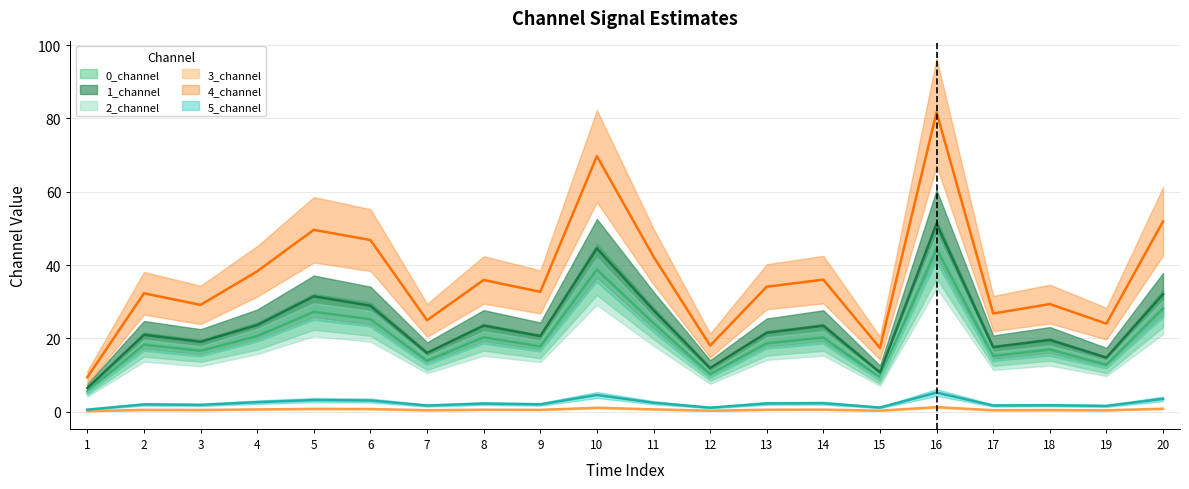

How many values in the 5_channel series are below 2?

10